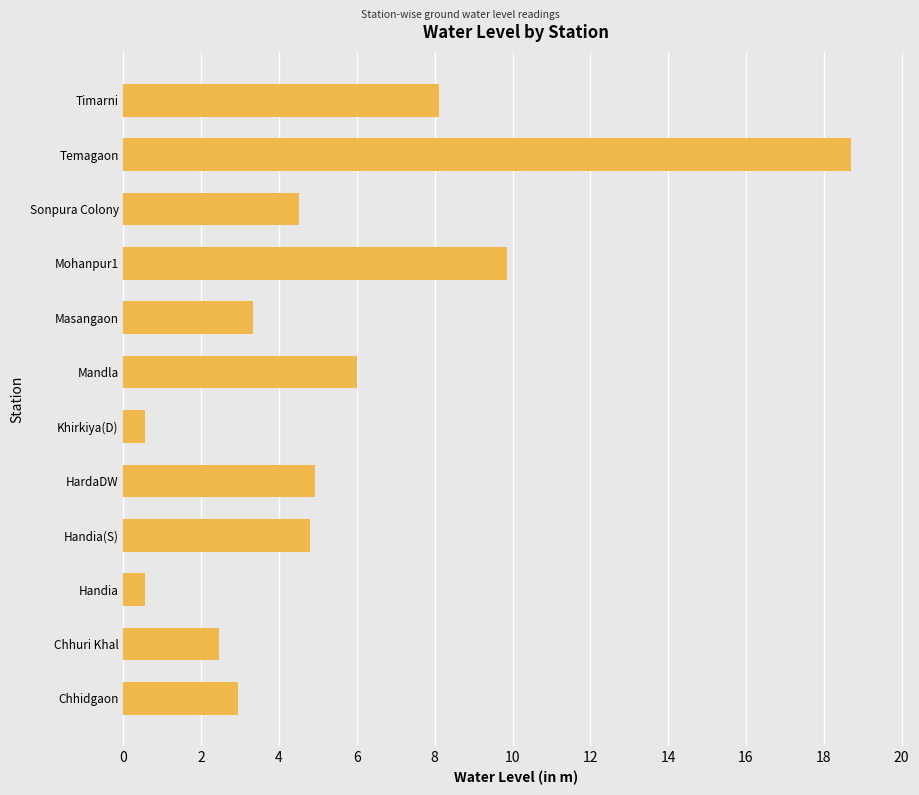

Read the value at Khirkiya(D).

0.6